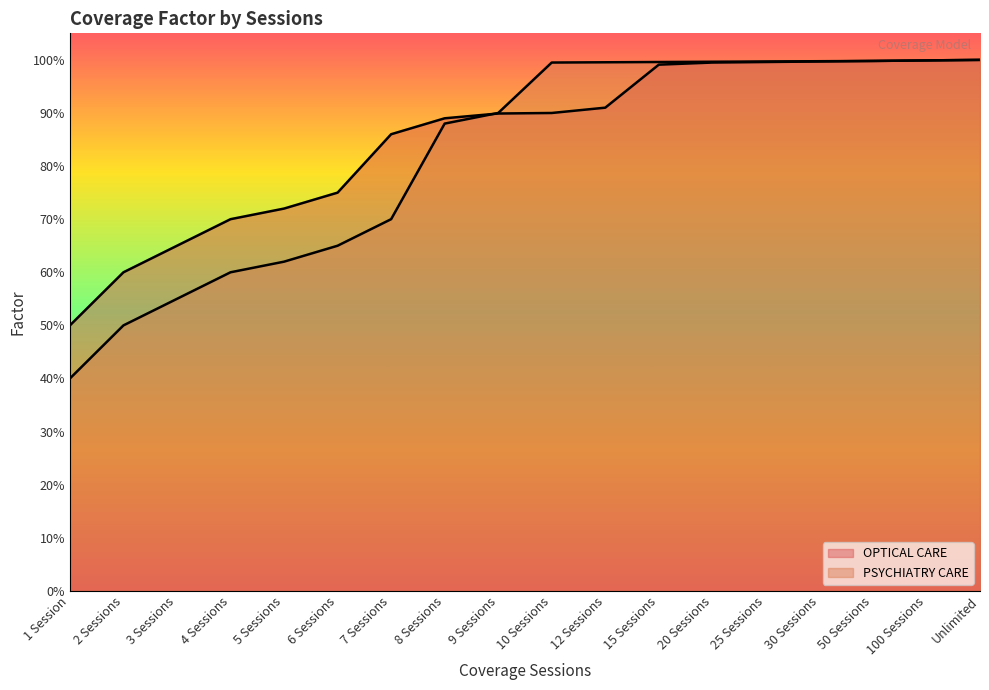

What is the minimum value for OPTICAL CARE?

0.5